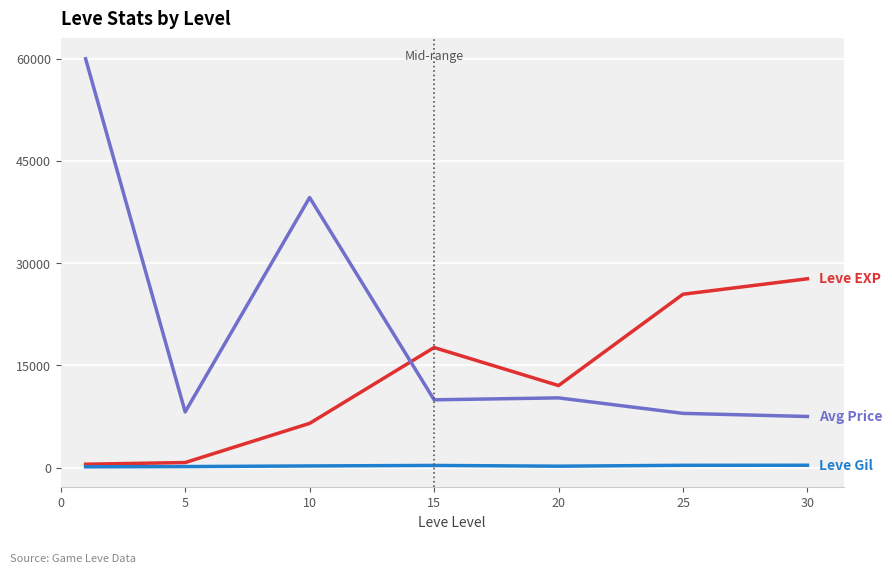

What is the maximum value shown in the chart?

60000